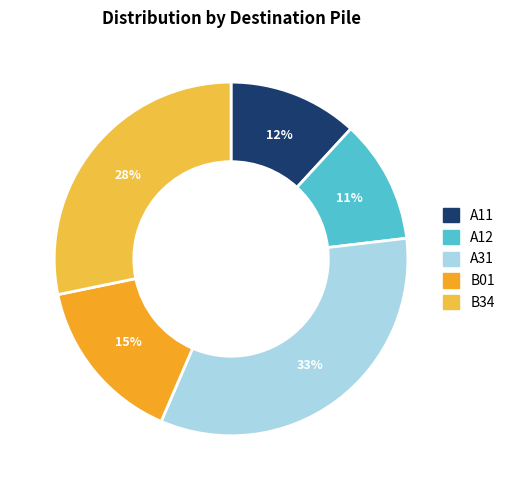

Count the number of slices in the pie.

5